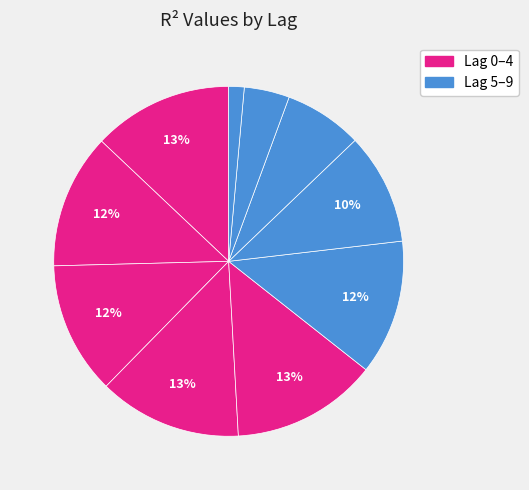

Count the number of slices in the pie.

10